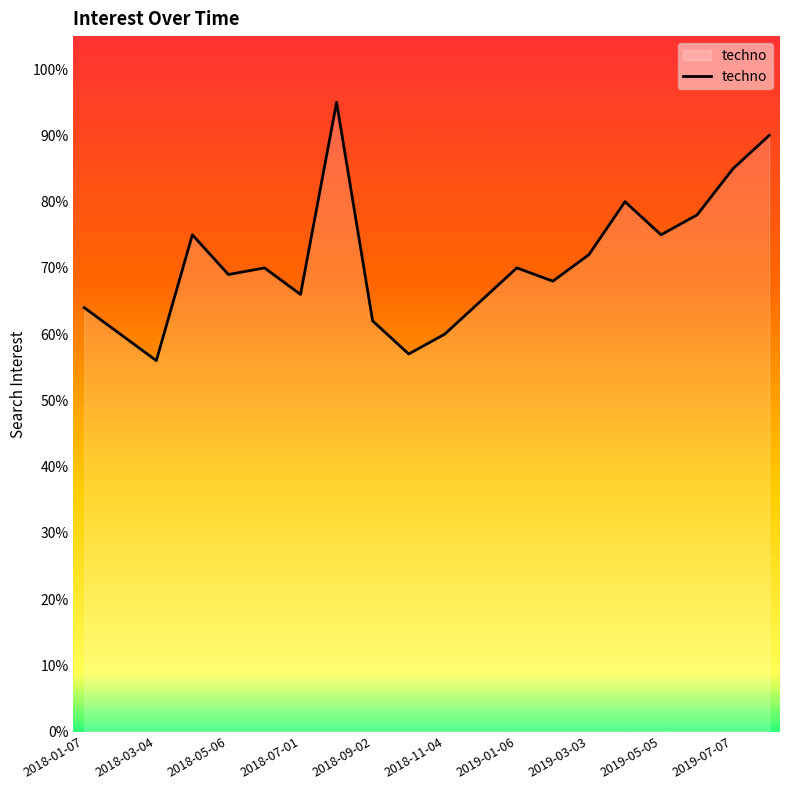

Reading left to right, what are all the values shown in this chart?

64	60	56	75	69	70	66	95	62	57	60	65	70	68	72	80	75	78	85	90